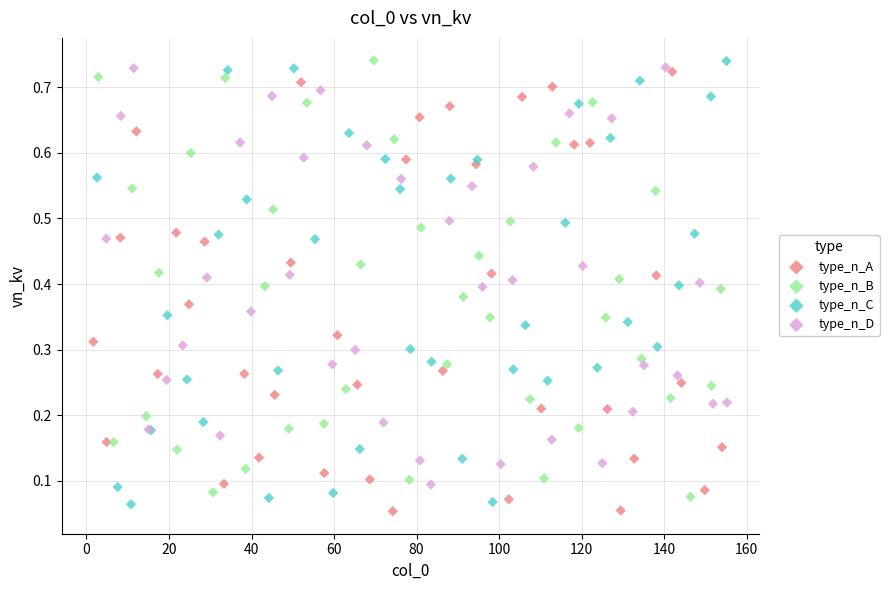

Which series reaches the minimum Y coordinate?

type_n_A